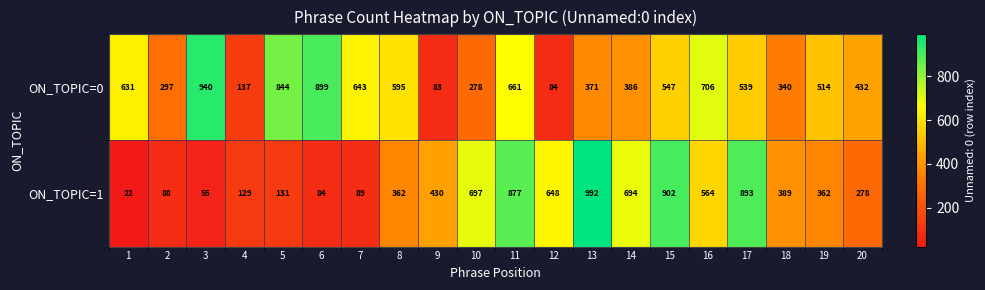

Between 17 and 19, which series saw the biggest shift?

ON_TOPIC=1